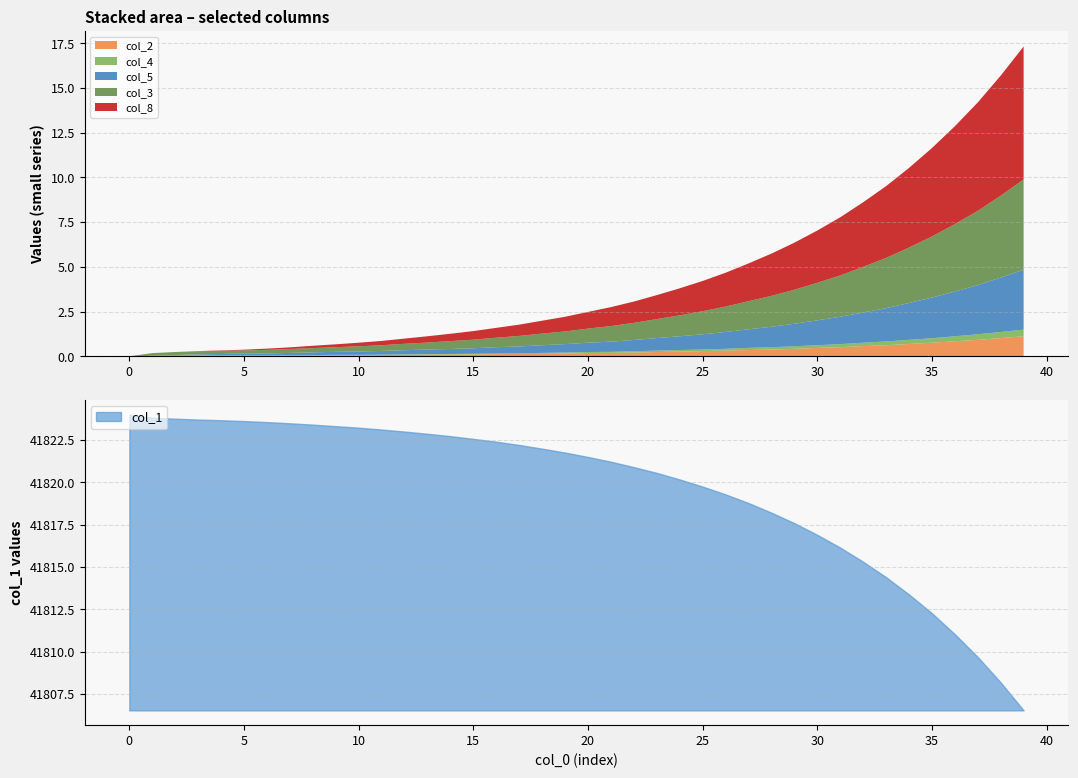

The col_1 series shows 55747.8 at 80. True or false?

False